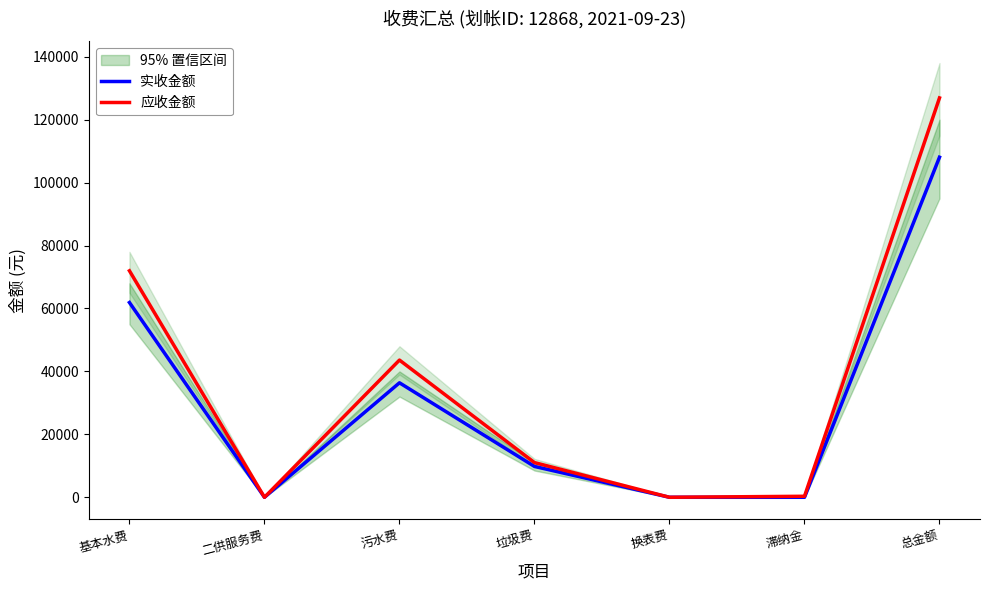

The value of 实收金额 at 二供服务费 is -55494.1. True or false?

False